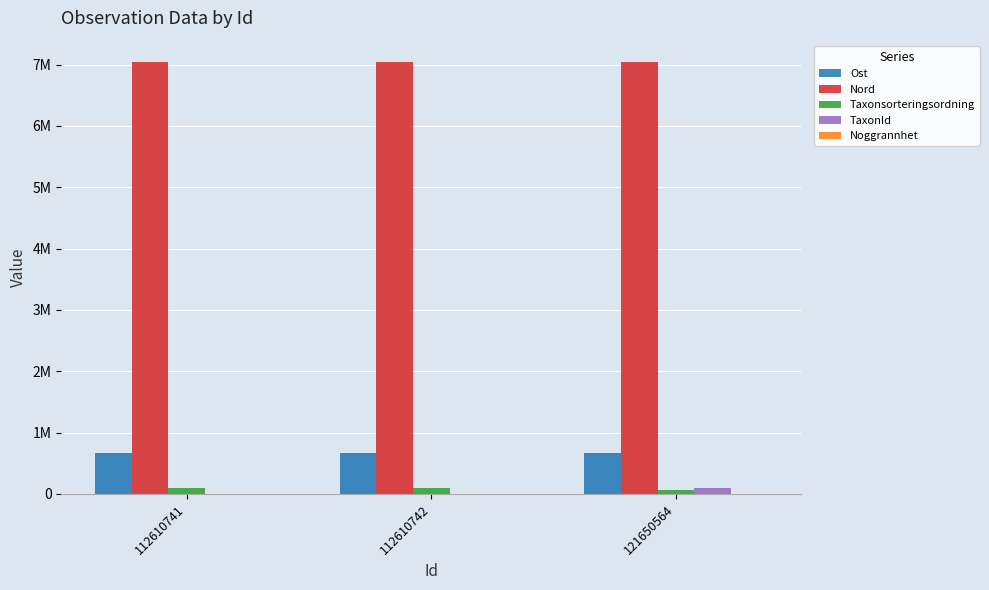

Does the chart contain stacked bars?

No